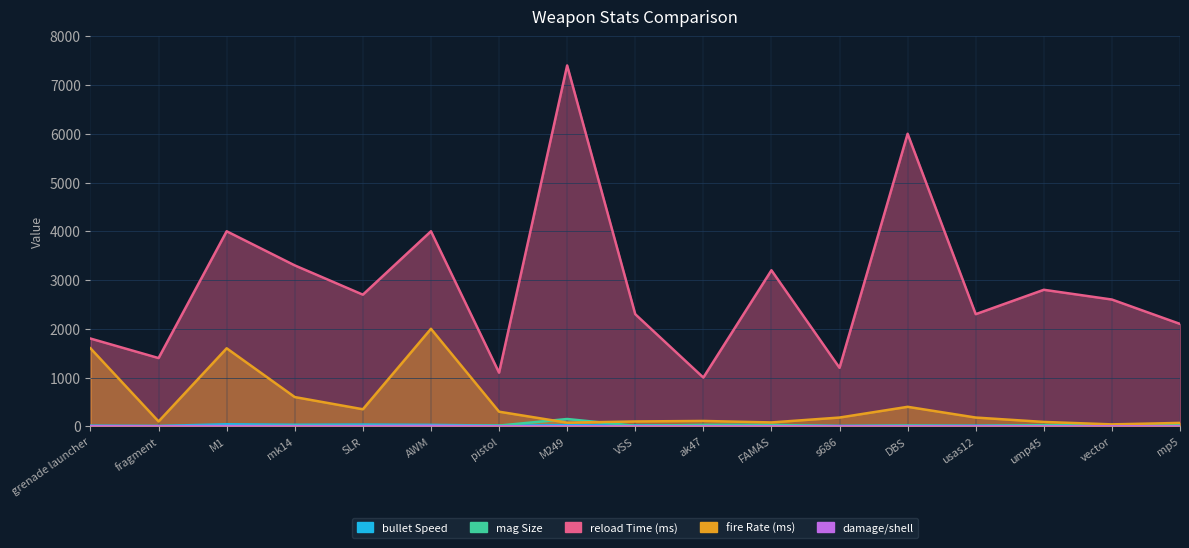

What is the sum of the bullet Speed values at SLR and DBS?

49.0